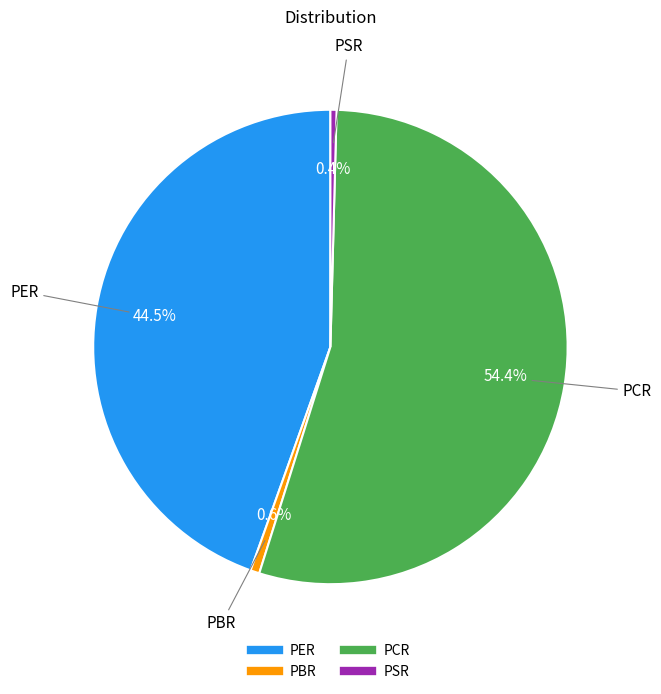

Which has a higher value, PER or PCR?

PCR